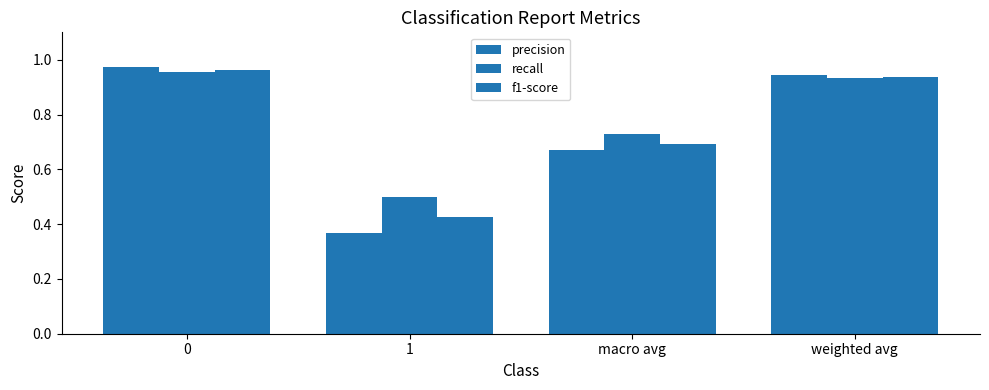

How many groups of bars are there?

4